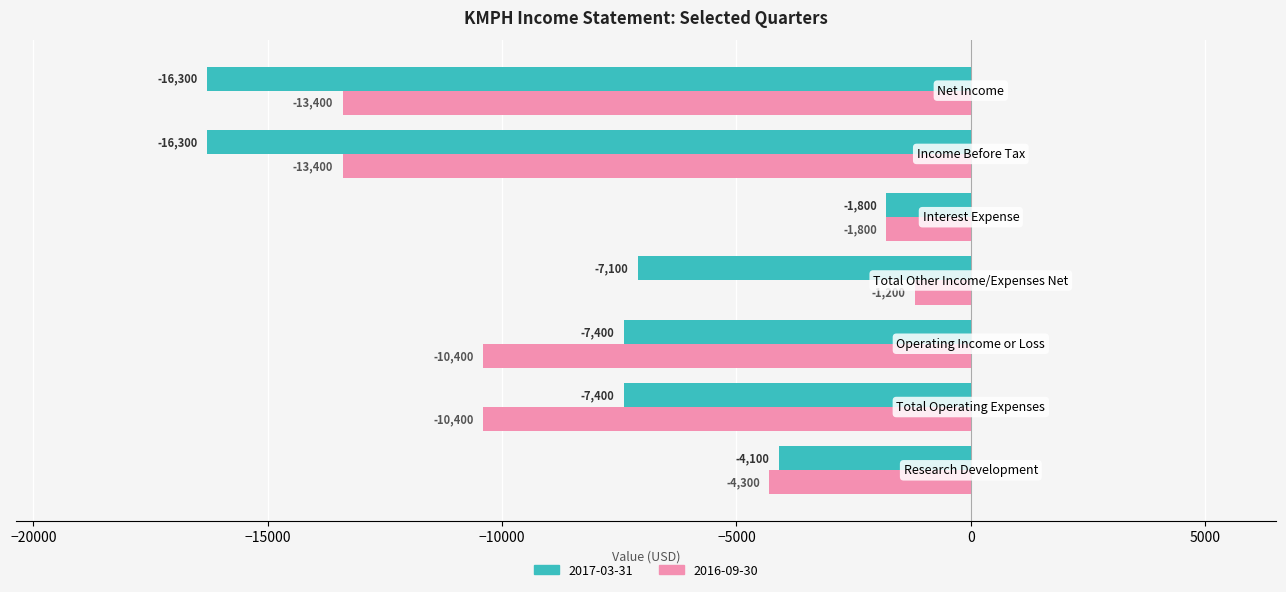

Rank the series by their average value, from highest to lowest.

2016-09-30, 2017-03-31